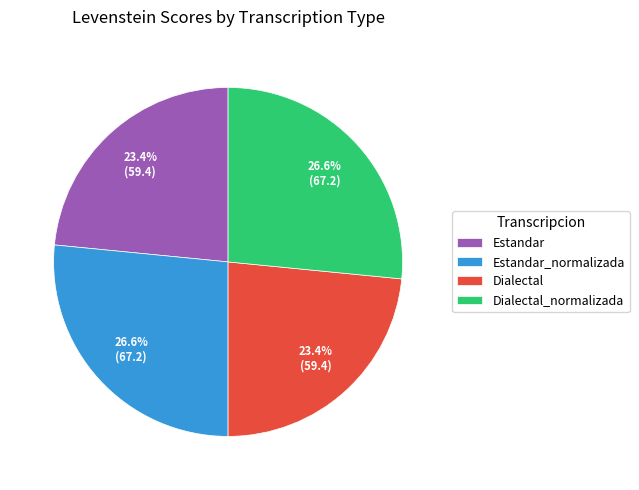

To the nearest percent, what is the difference between the Estandar_normalizada and Estandar slice percentages?

3%